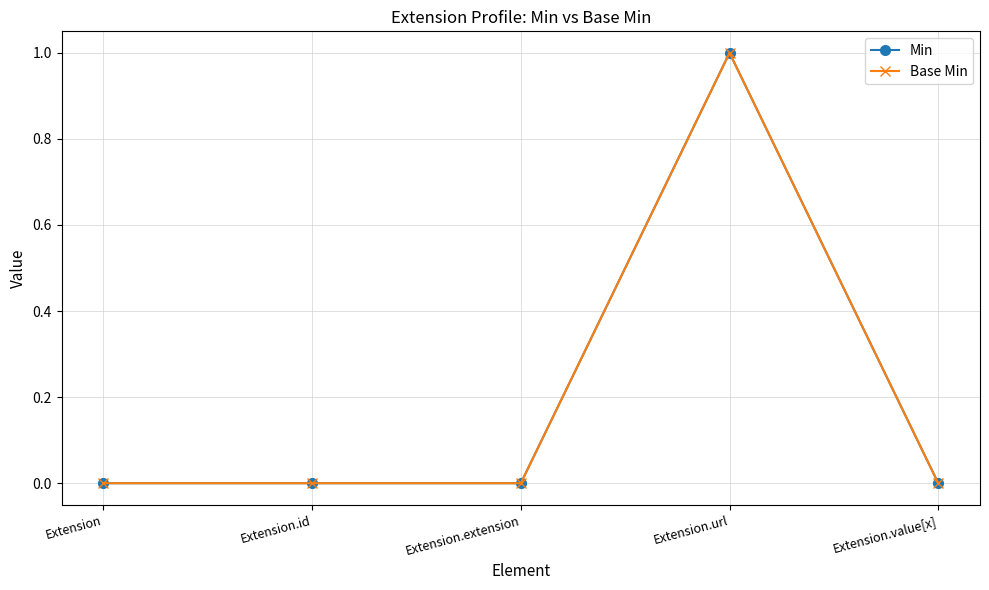

Which series changed the most between Extension and Extension.id?

Min